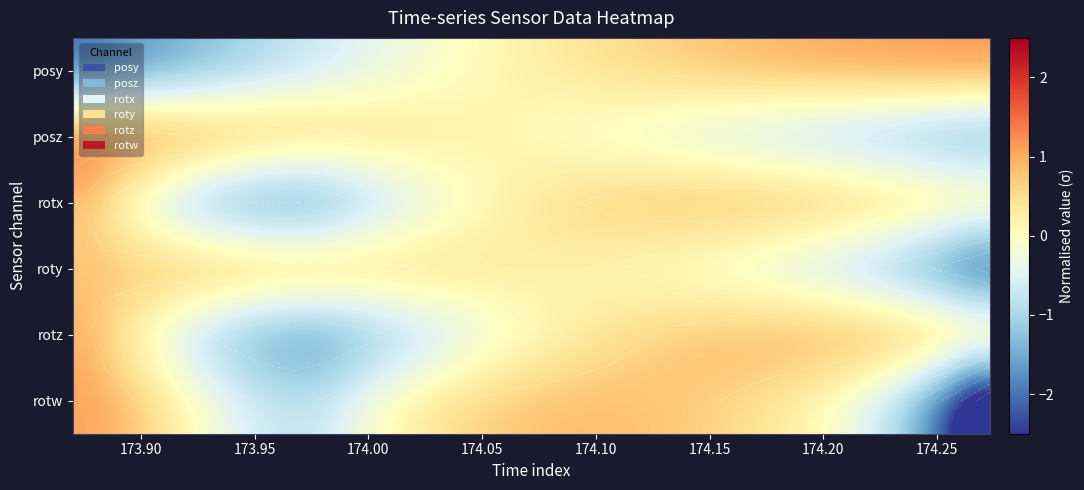

How many positive values does the posz series have?

15